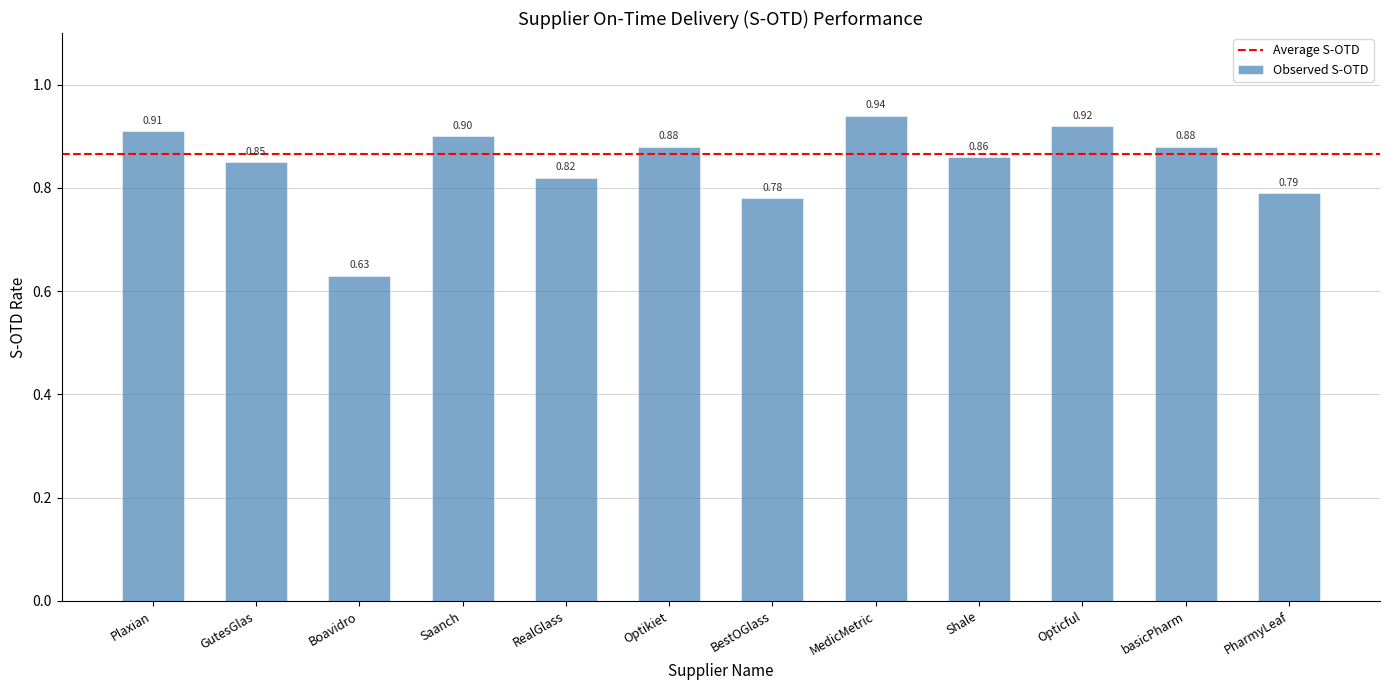

Which label corresponds to the largest value in the chart?

MedicMetric